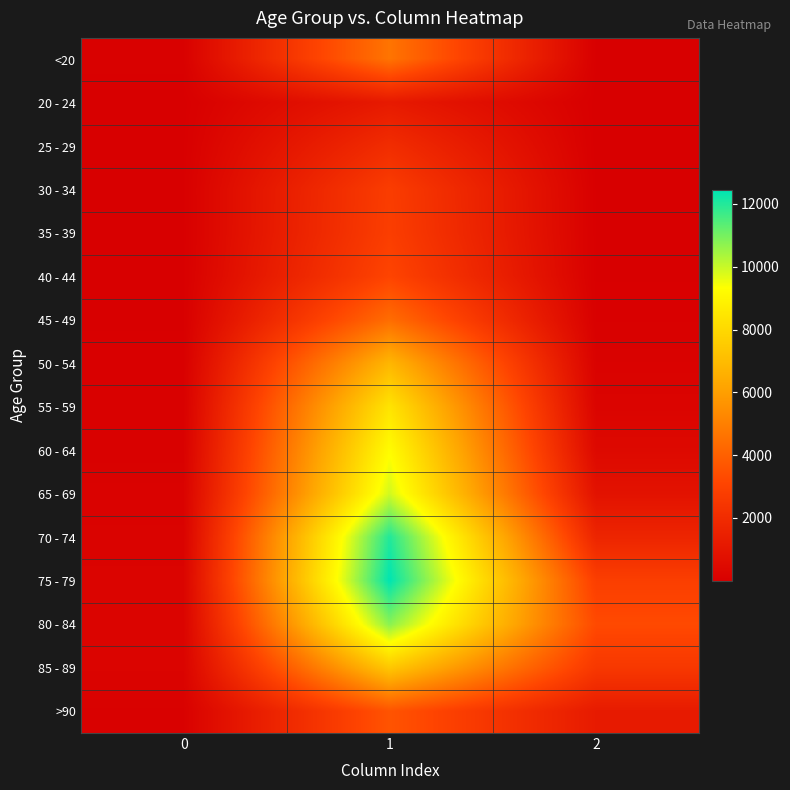

Reading right to left, what are all the values shown in this chart?

<20: 2=18	1=4641	0=77
20 - 24: 2=4	1=1191	0=5
25 - 29: 2=3	1=2038	0=14
30 - 34: 2=17	1=2765	0=27
35 - 39: 2=18	1=2814	0=17
40 - 44: 2=24	1=3078	0=20
45 - 49: 2=47	1=4396	0=23
50 - 54: 2=126	1=6803	0=39
55 - 59: 2=227	1=8400	0=59
60 - 64: 2=426	1=9236	0=84
65 - 69: 2=850	1=9883	0=137
70 - 74: 2=1690	1=12018	0=153
75 - 79: 2=2848	1=12434	0=220
80 - 84: 2=3273	1=10764	0=209
85 - 89: 2=2548	1=7417	0=206
>90: 2=1224	1=3604	0=93